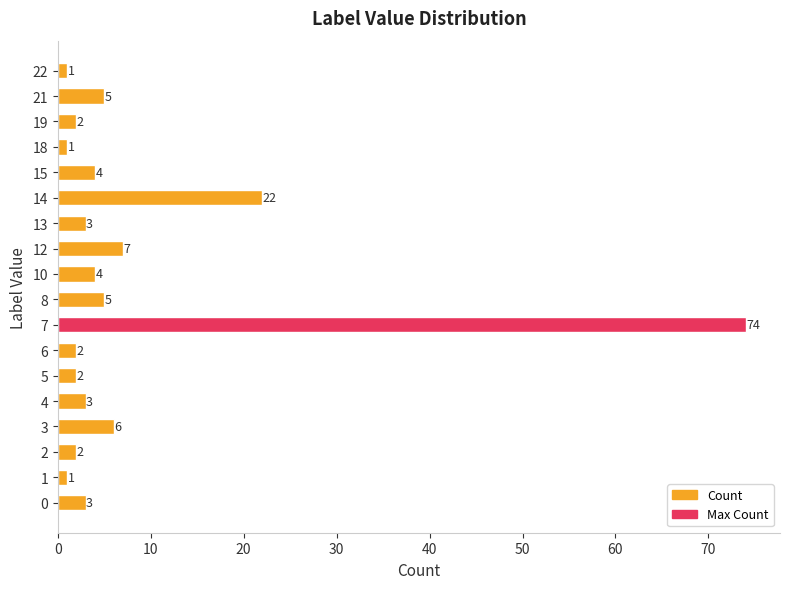

What is the maximum value shown in the chart?

74